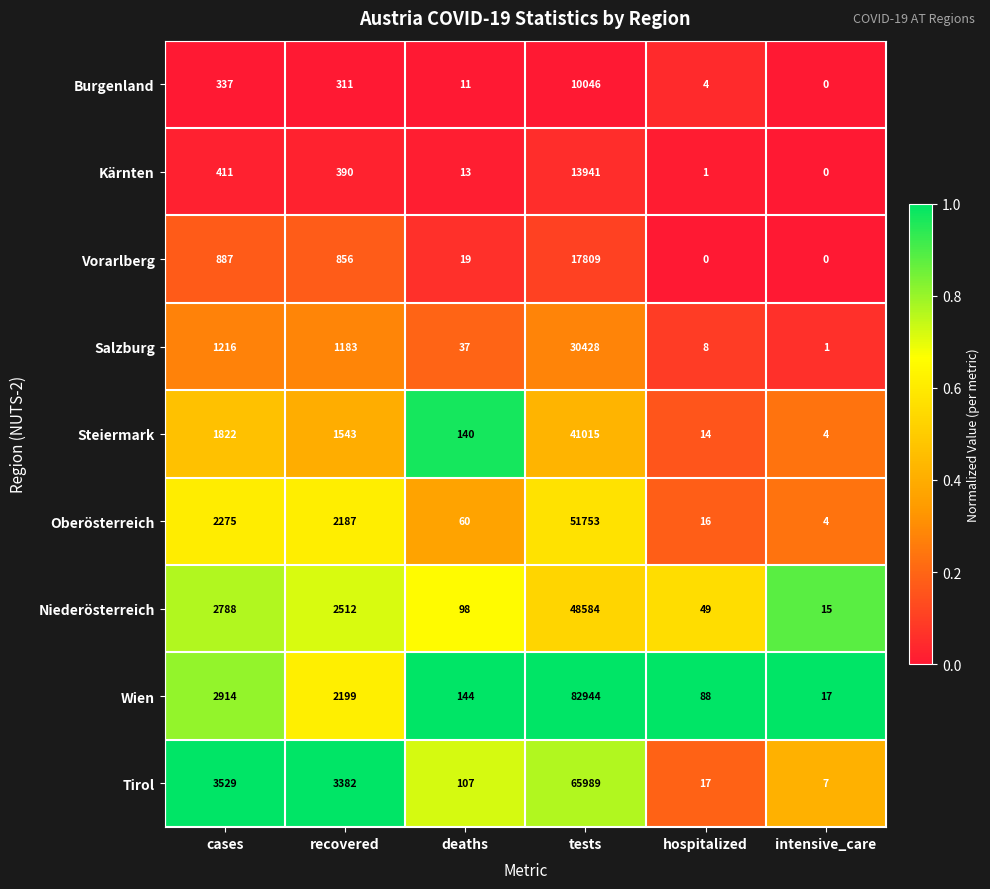

Is the value of Kärnten at recovered greater than the value of Burgenland at deaths?

Yes